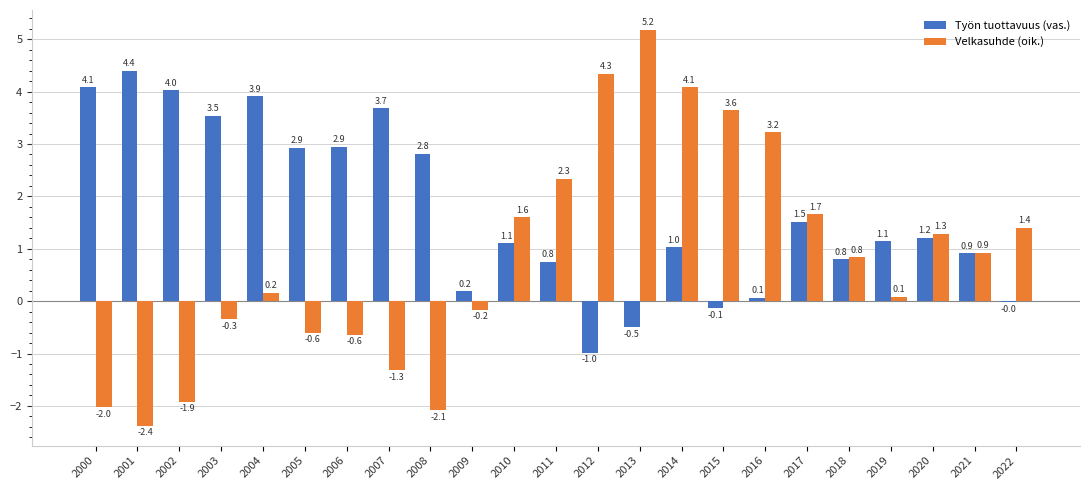

What is the total value across all series at 2022?

1.4